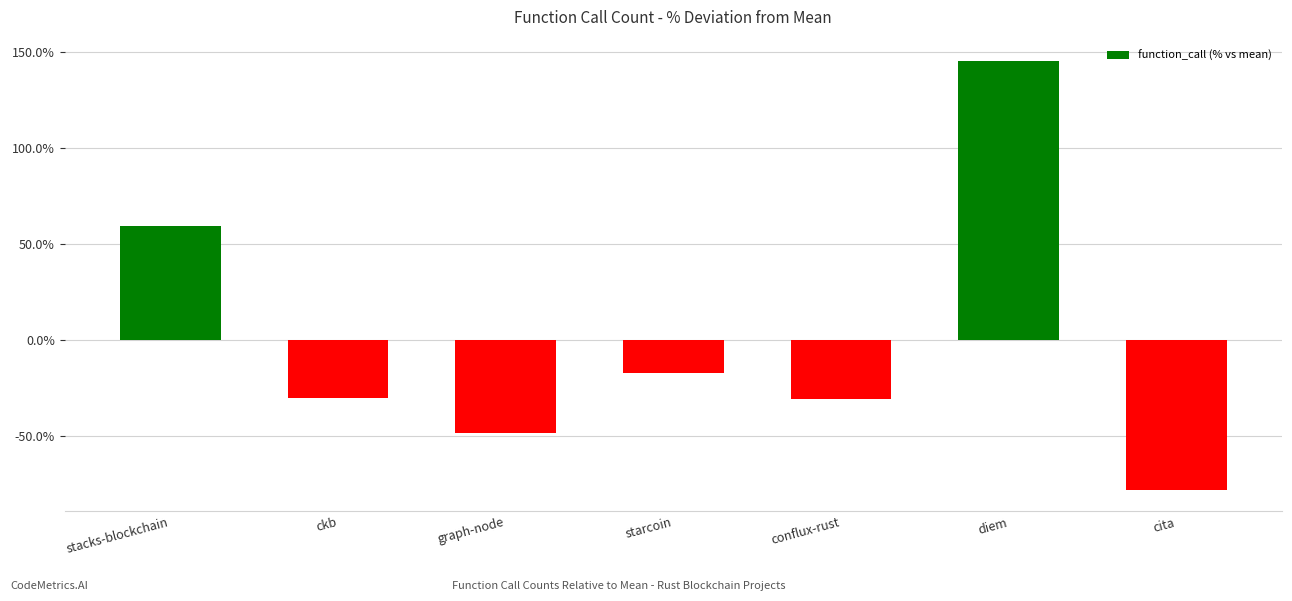

What is the greatest value displayed?

145.4